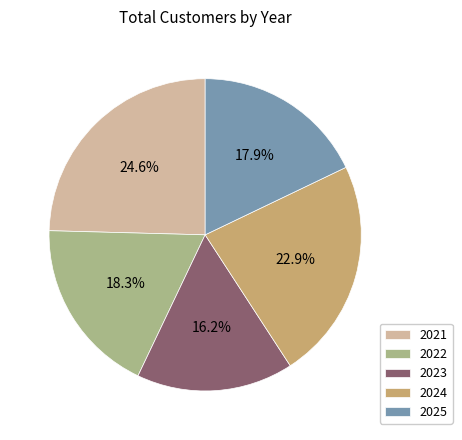

The 2024 slice represents 23% of the pie. True or false?

True